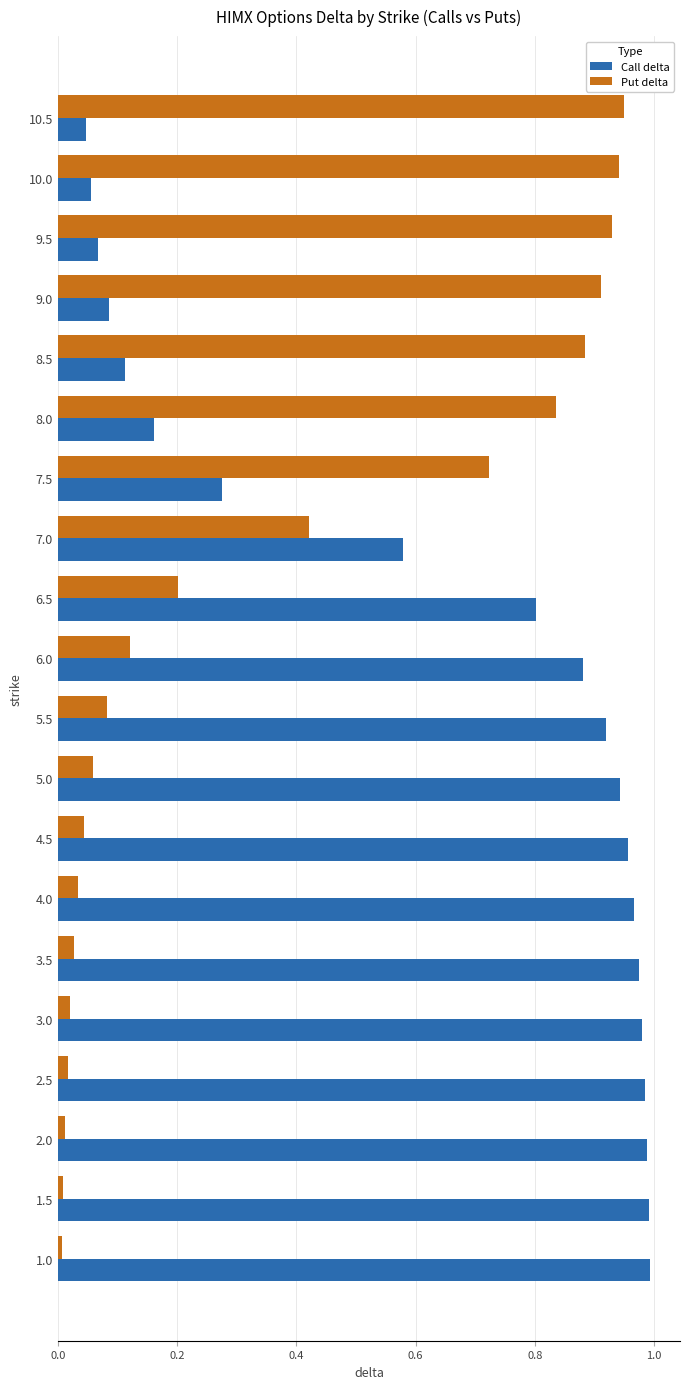

The value of Put delta at 8.0 is 0.8. True or false?

True